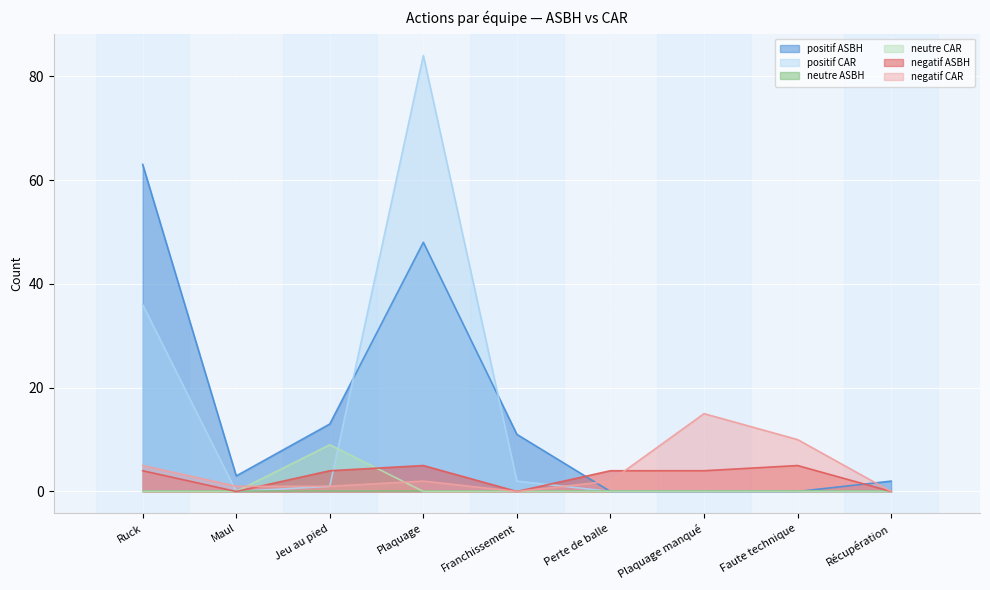

At which category does the chart reach its peak across all series?

Plaquage